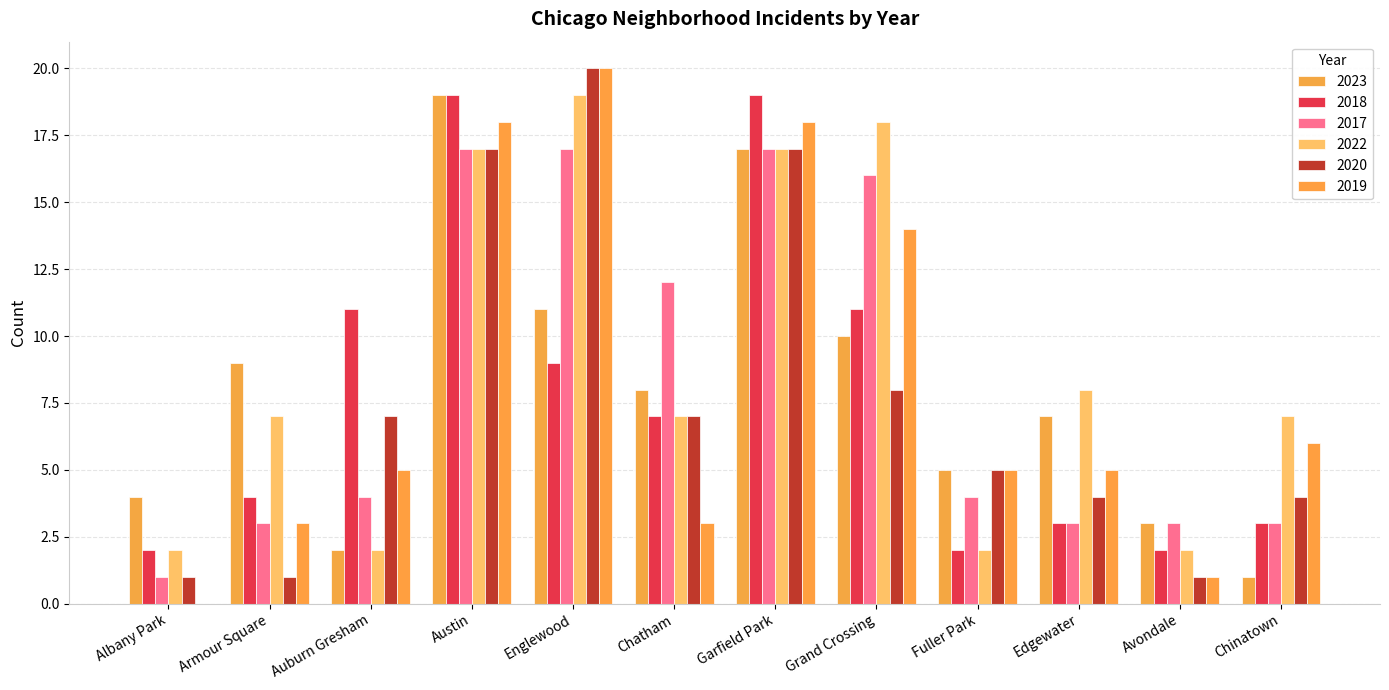

What is the label of the 3rd bar from the left?

Auburn Gresham